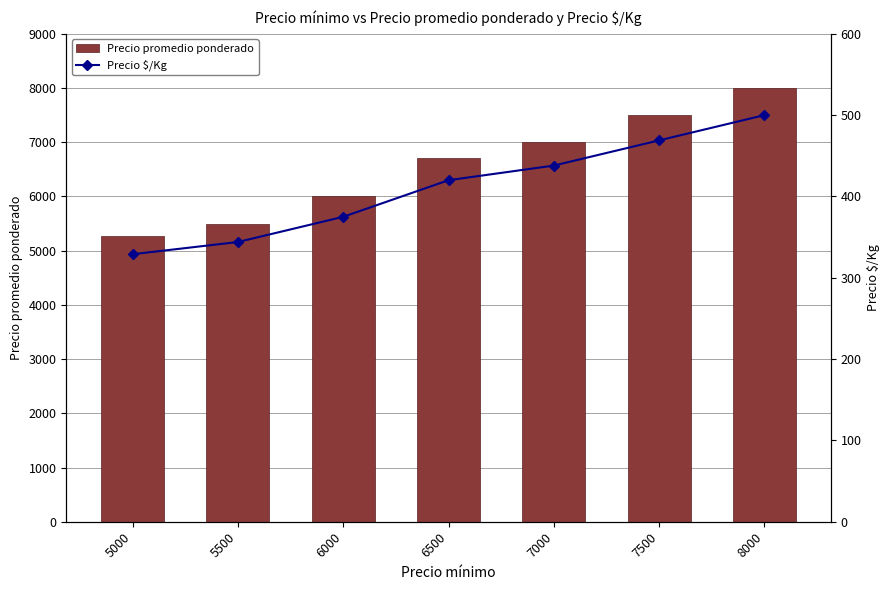

At 5500, list the series in order from largest to smallest.

Precio promedio ponderado, Precio $/Kg